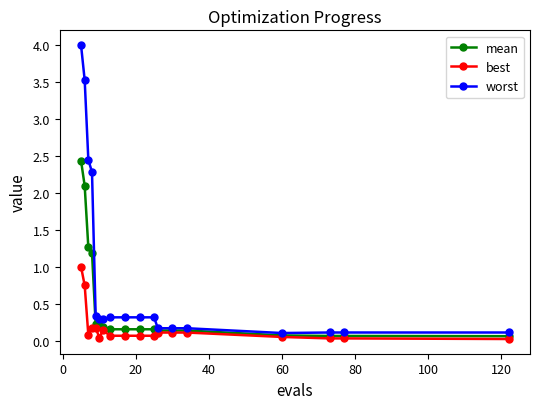

At how many categories does at least one series exceed 2?

4